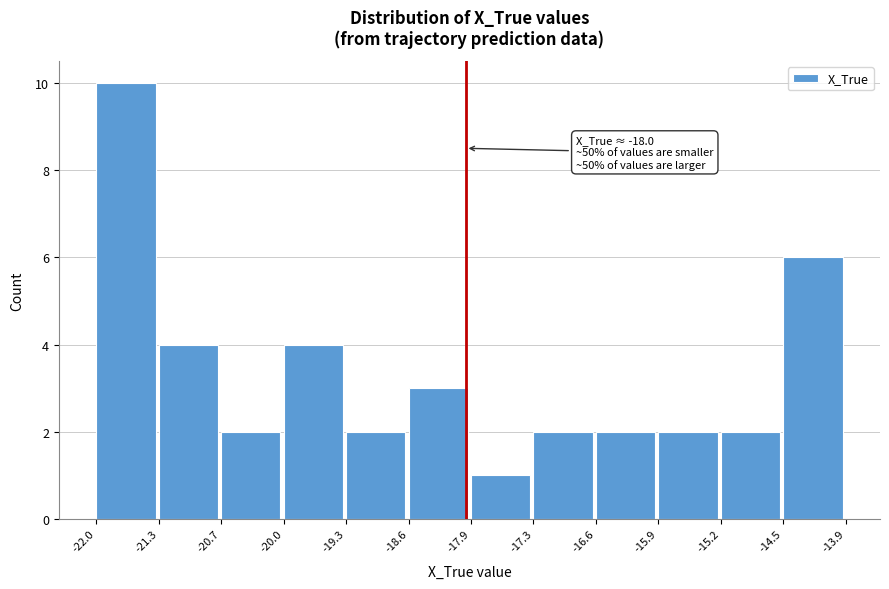

Over which range of the x-axis is the bar tallest?

-22.0 to -21.3